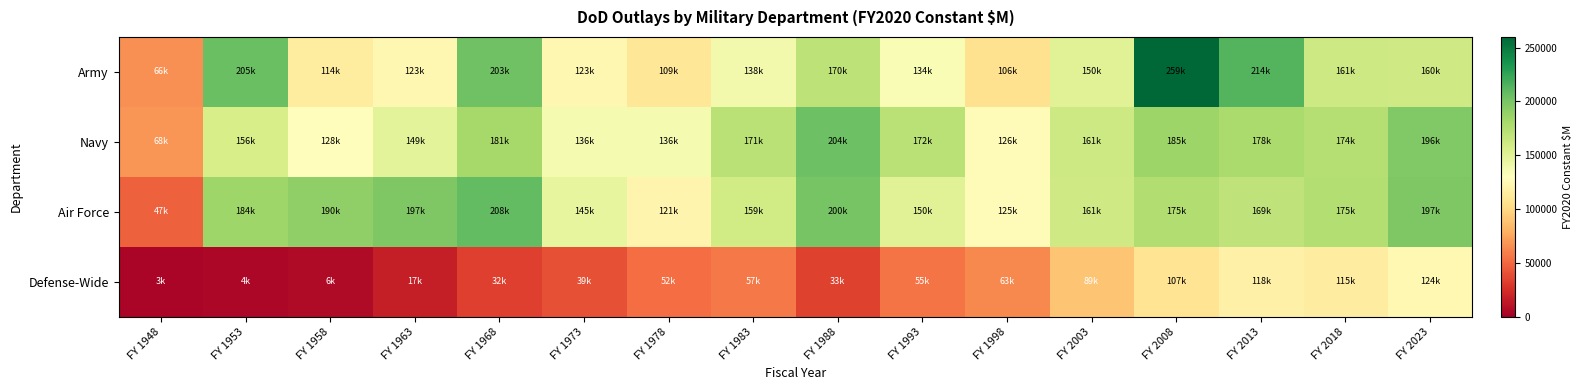

What is the total value across all series at FY 2013?

680700